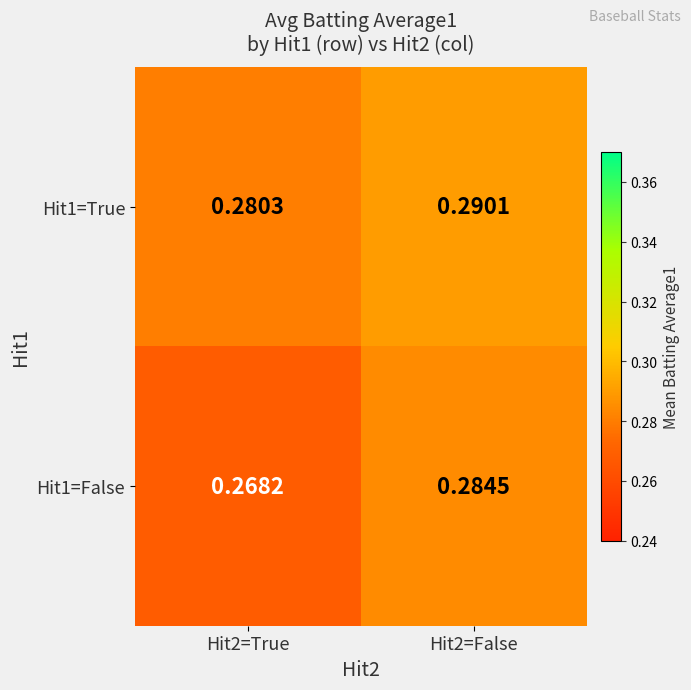

Is the value of Hit1=True at Hit2=False greater than the value of Hit1=False at Hit2=False?

Yes